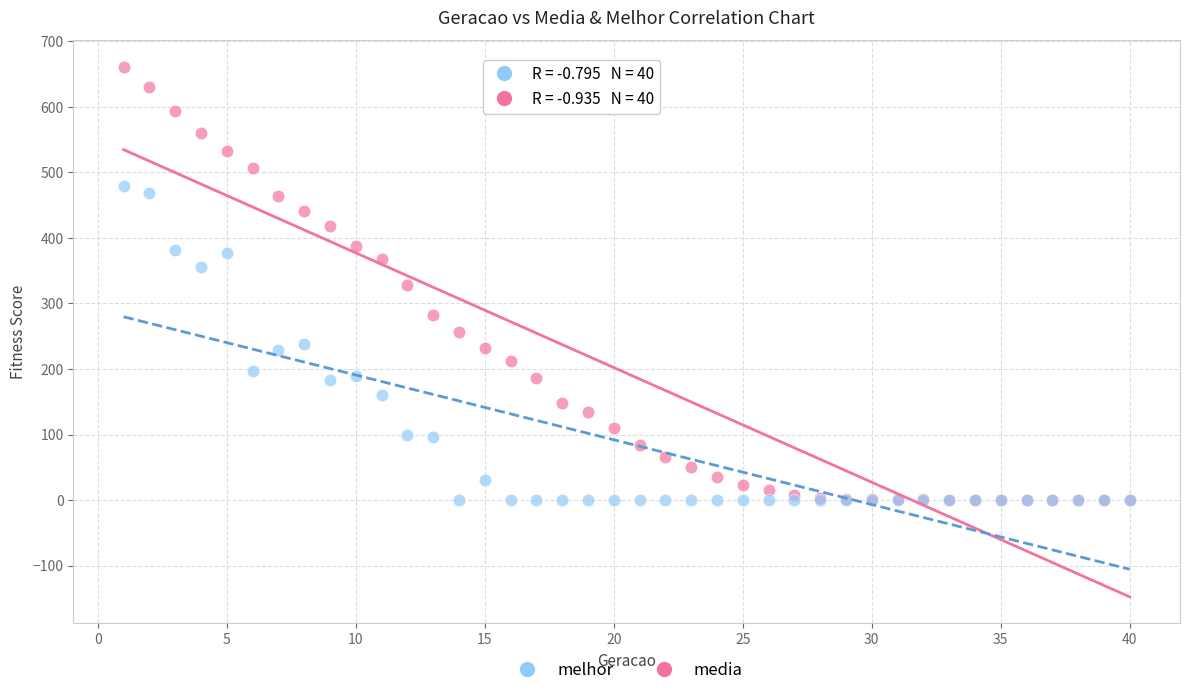

What are all the series names shown in the legend?

melhor, media